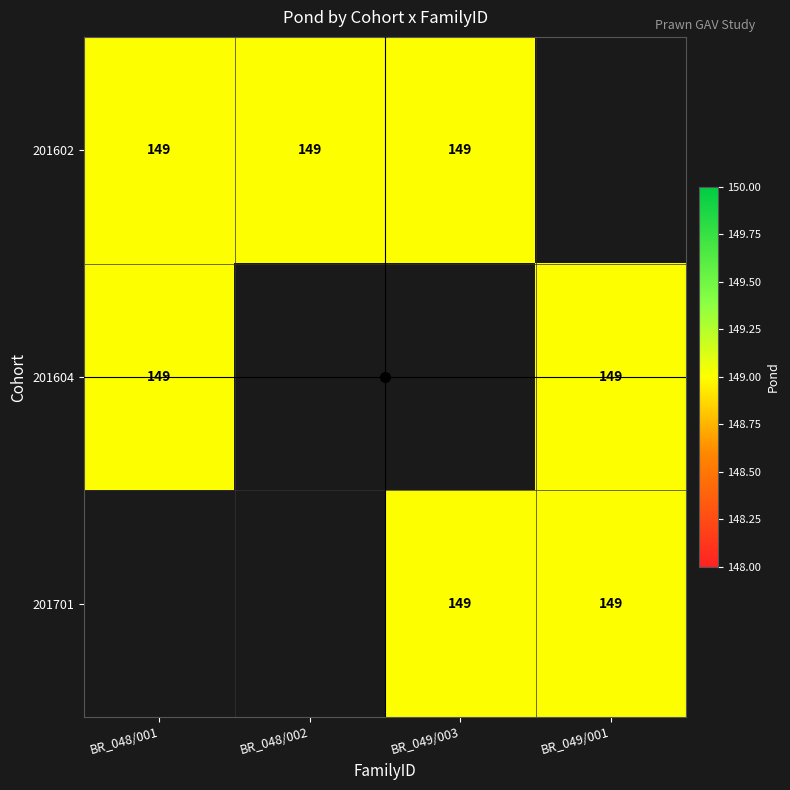

Which series has the largest total across all categories?

201602